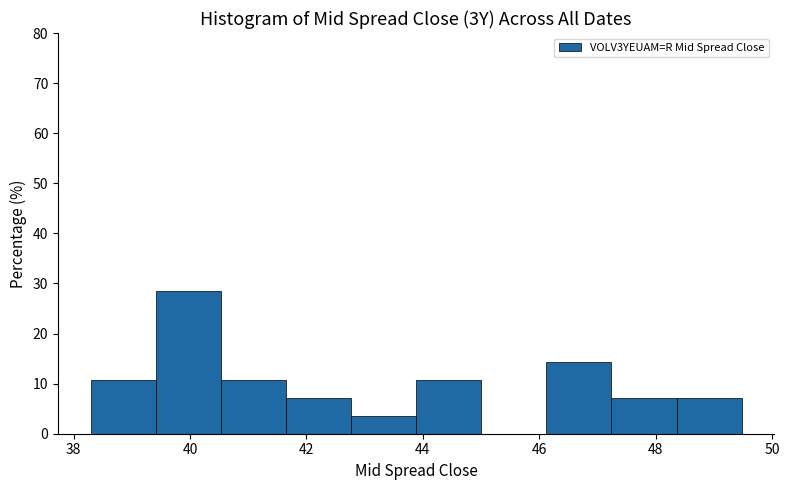

Over which range of the x-axis is the bar tallest?

39.4 to 40.6